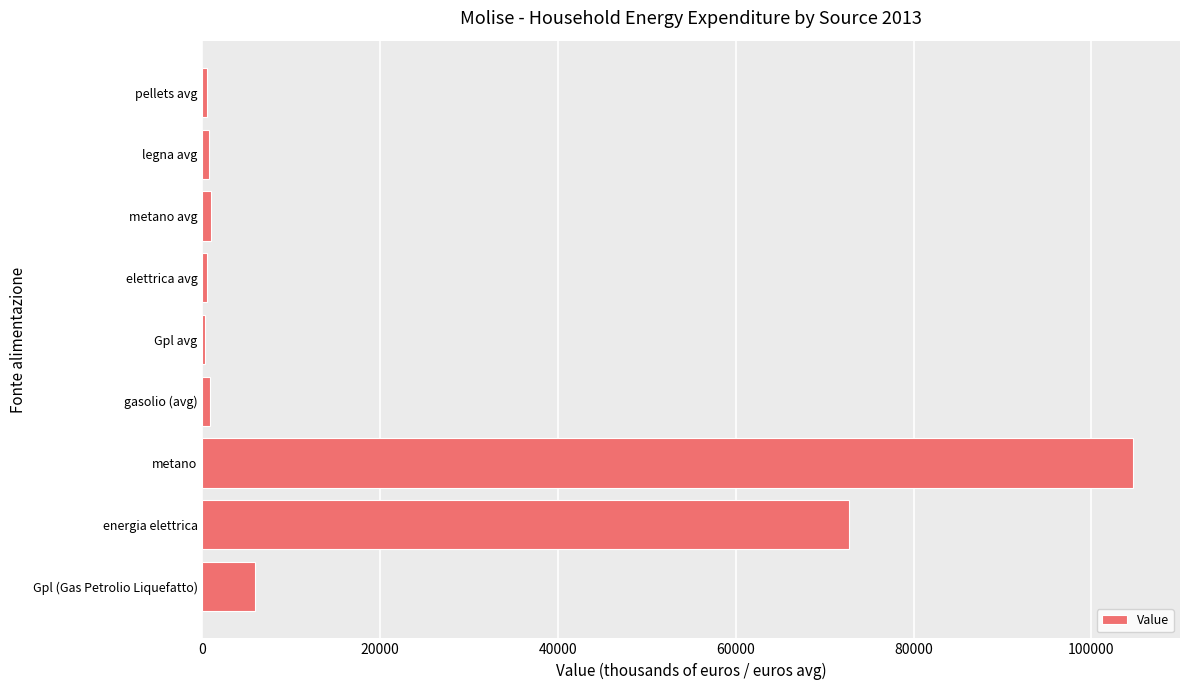

How many categories are shown in the chart?

9